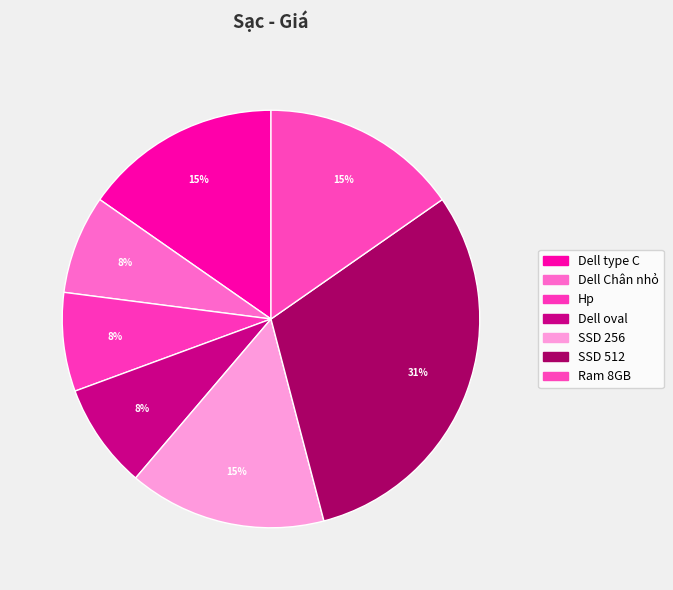

Count the number of slices in the pie.

7